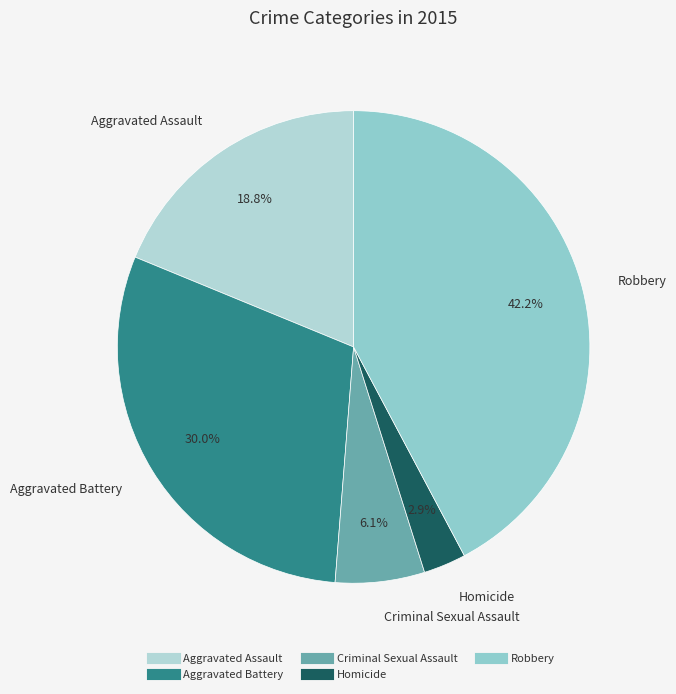

True or false: Robbery accounts for 42% of the total.

True